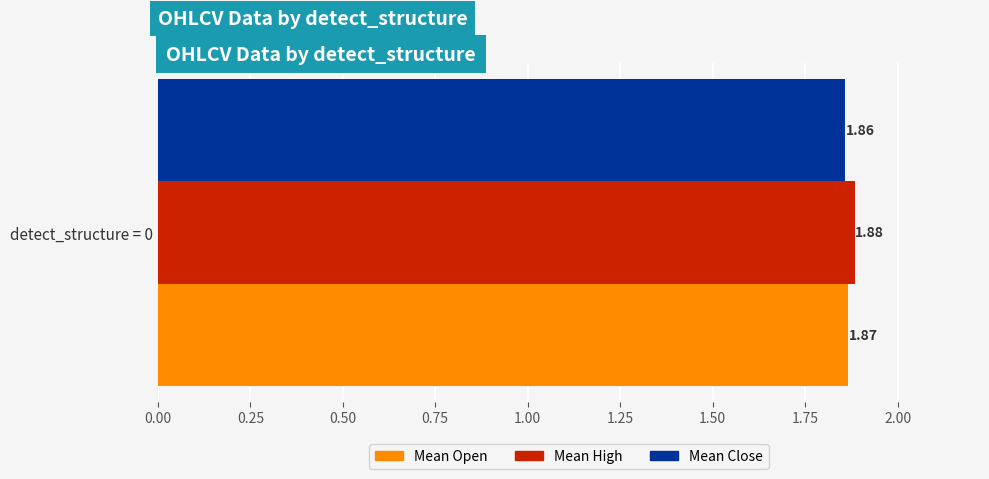

List the labels in order of Mean Open value, smallest first.

detect_structure = 0